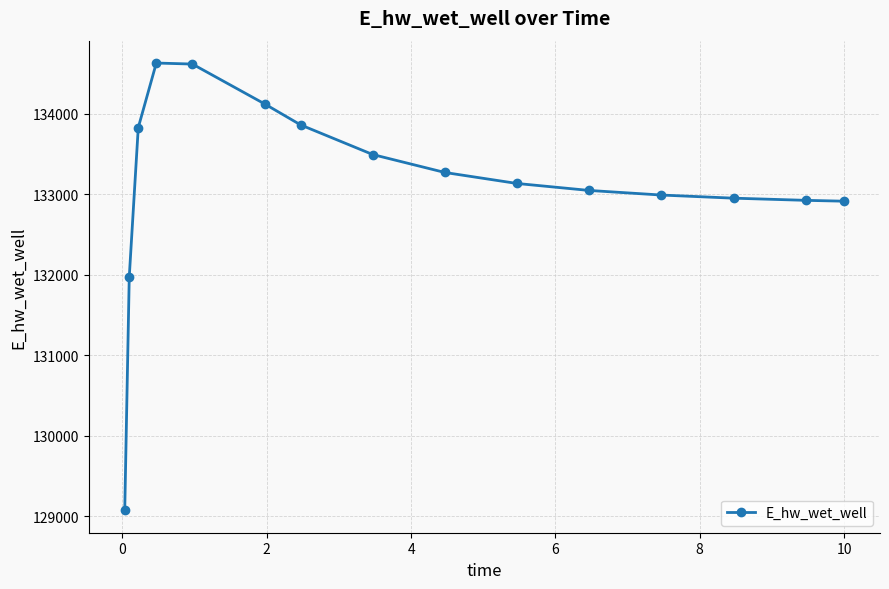

What is the greatest value displayed?

134627.9